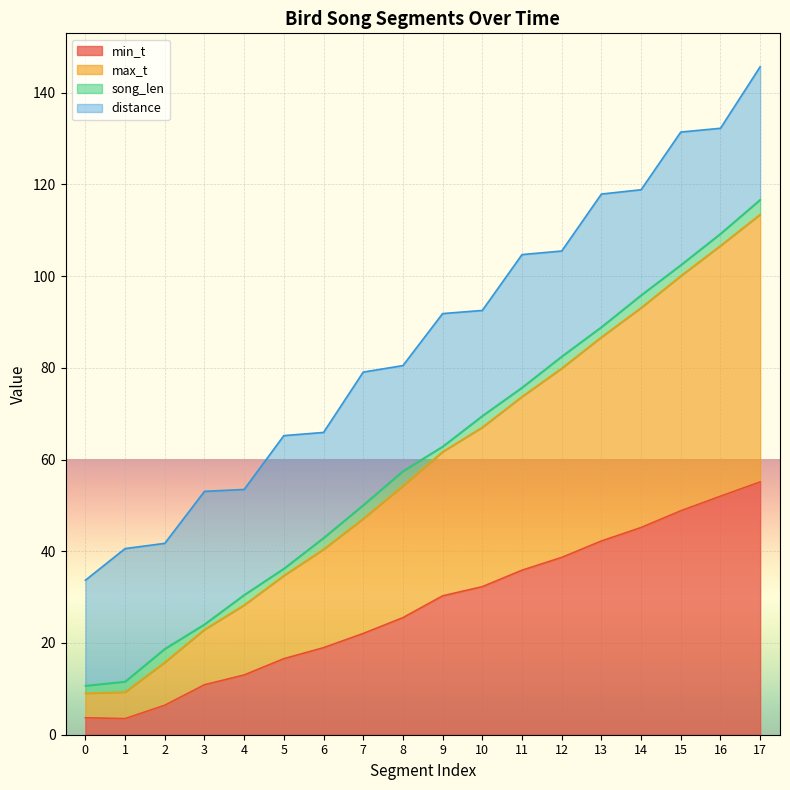

Between 4 and 13, which series saw the biggest shift?

max_t